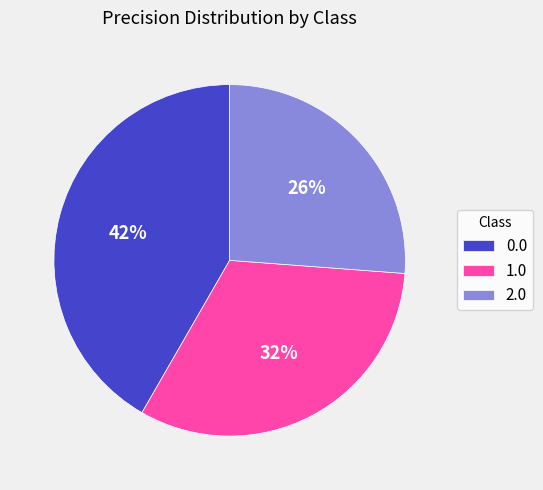

To the nearest percent, what is the difference between the 1.0 and 2.0 slice percentages?

6%